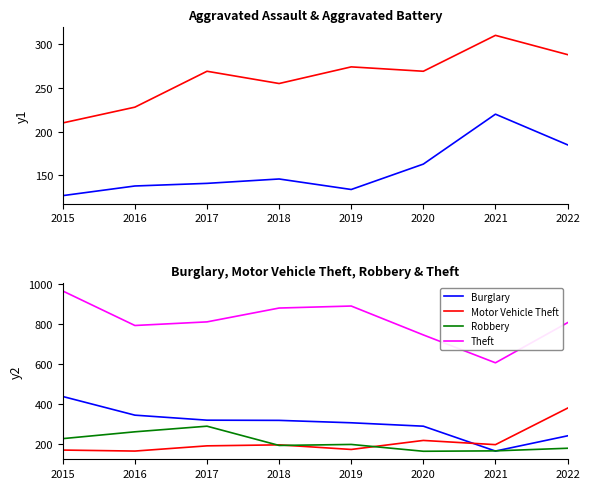

True or false: Burglary has more than 0 points higher than both neighbors.

False